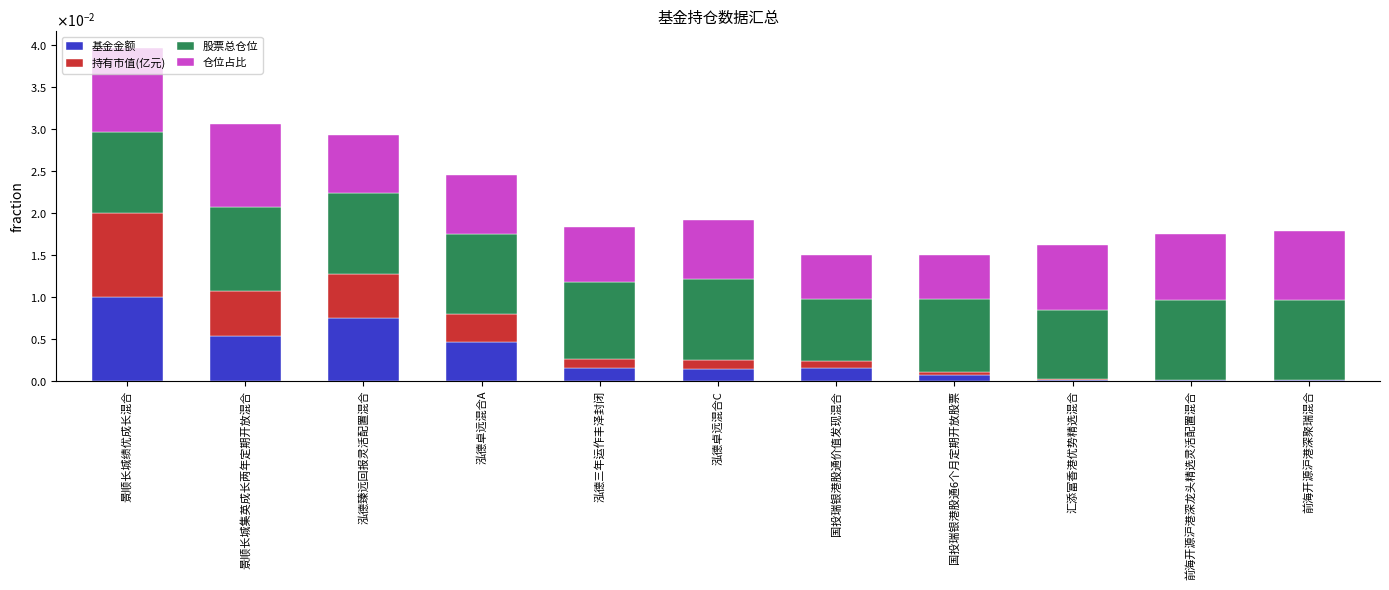

Are the bars horizontal?

No